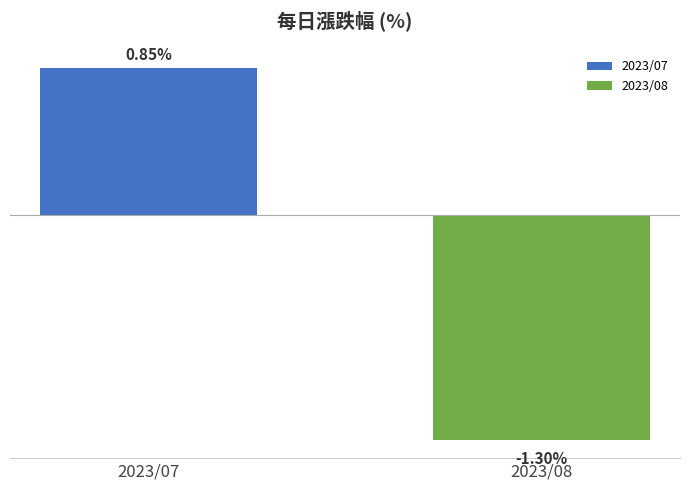

Rank the categories by value from highest to lowest.

2023/07, 2023/08